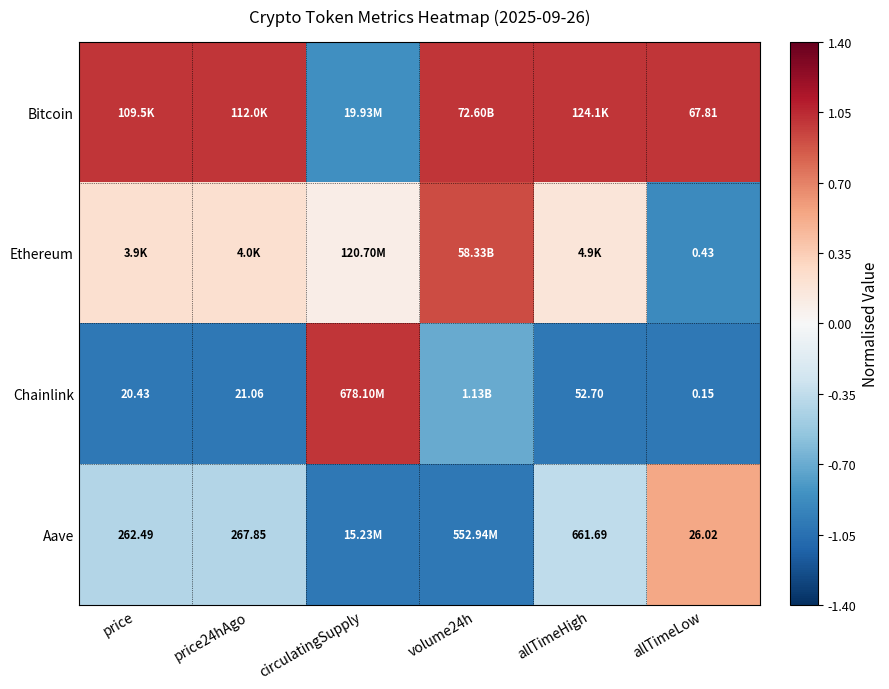

Which has a higher value, price or circulatingSupply?

price